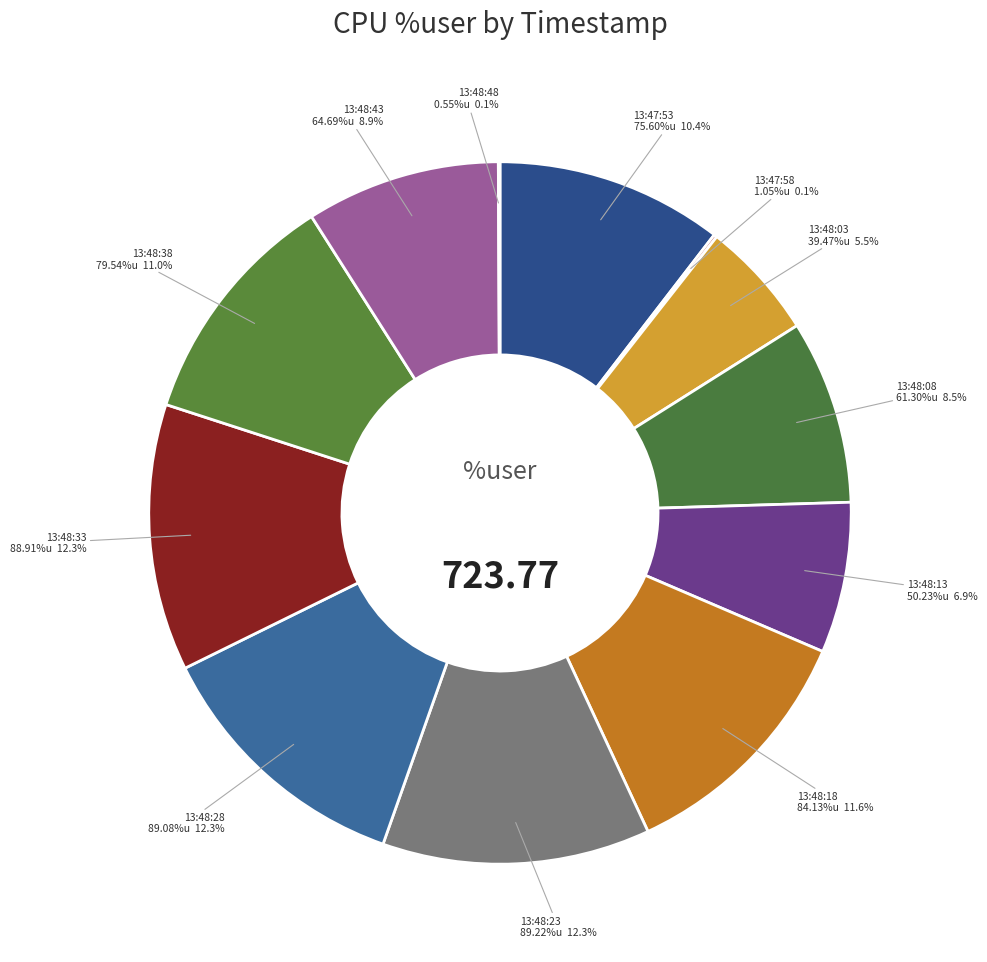

To the nearest percent, what is the difference between the 13:48:08 and 13:48:03 slice percentages?

3%